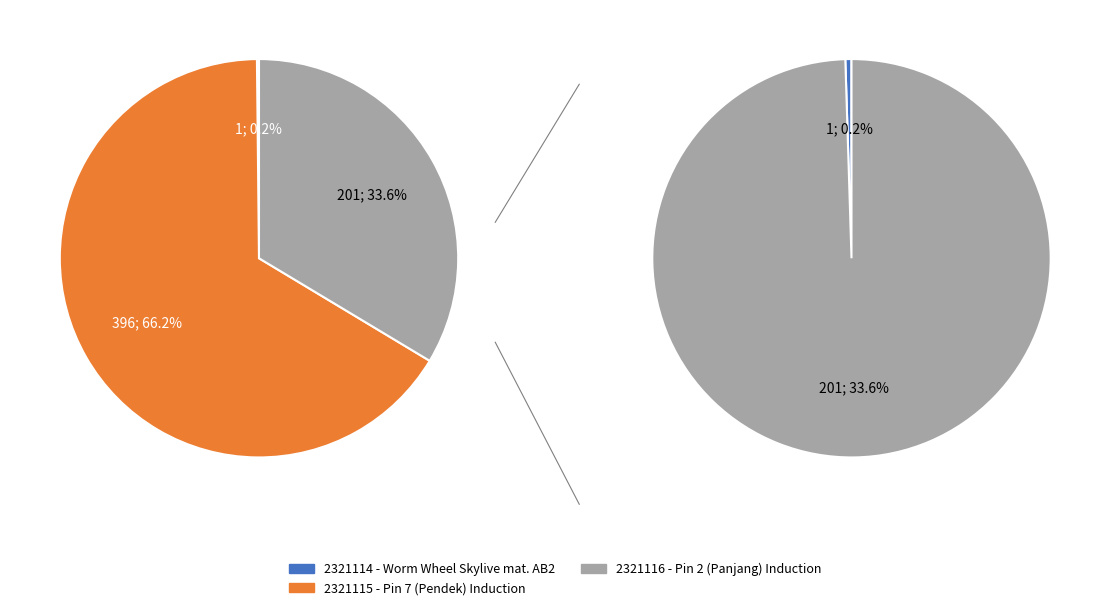

Which slice represents more than half of the pie?

2321115 - Pin 7 (Pendek) Induction